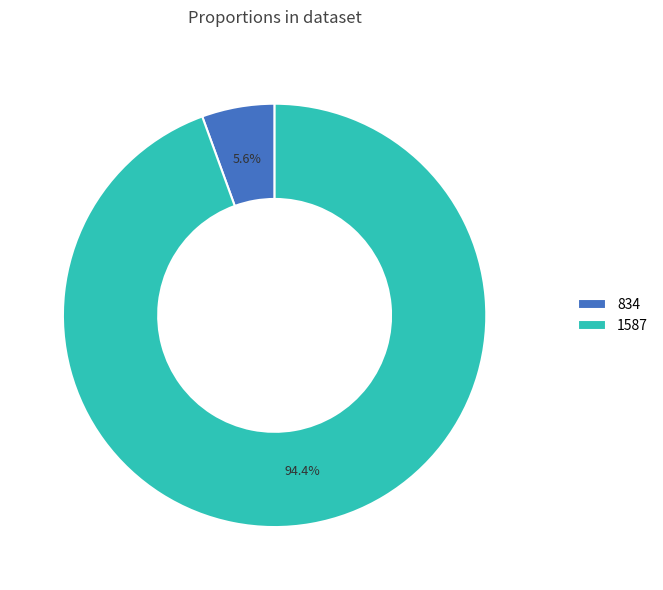

What is the largest slice in the pie chart?

1587